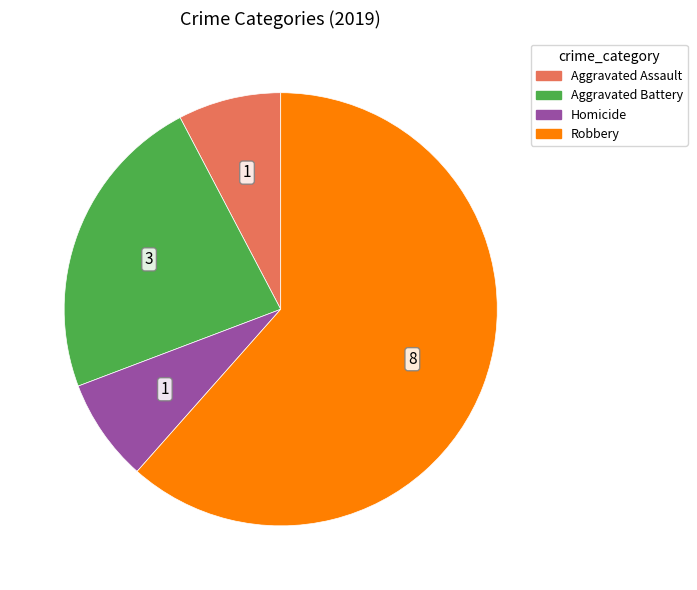

Which category has the biggest portion of the pie?

Robbery